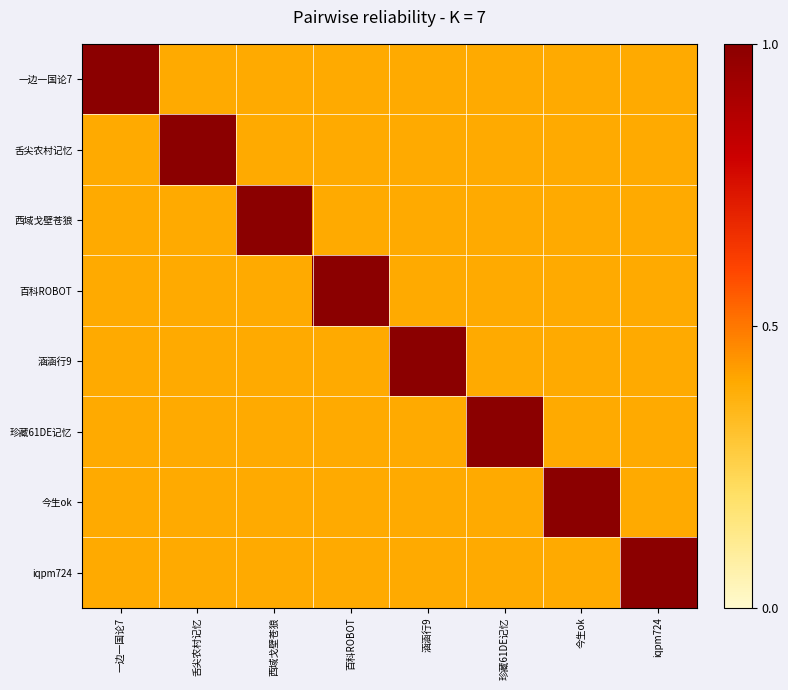

What is the total value across all series at iqpm724?

3.8